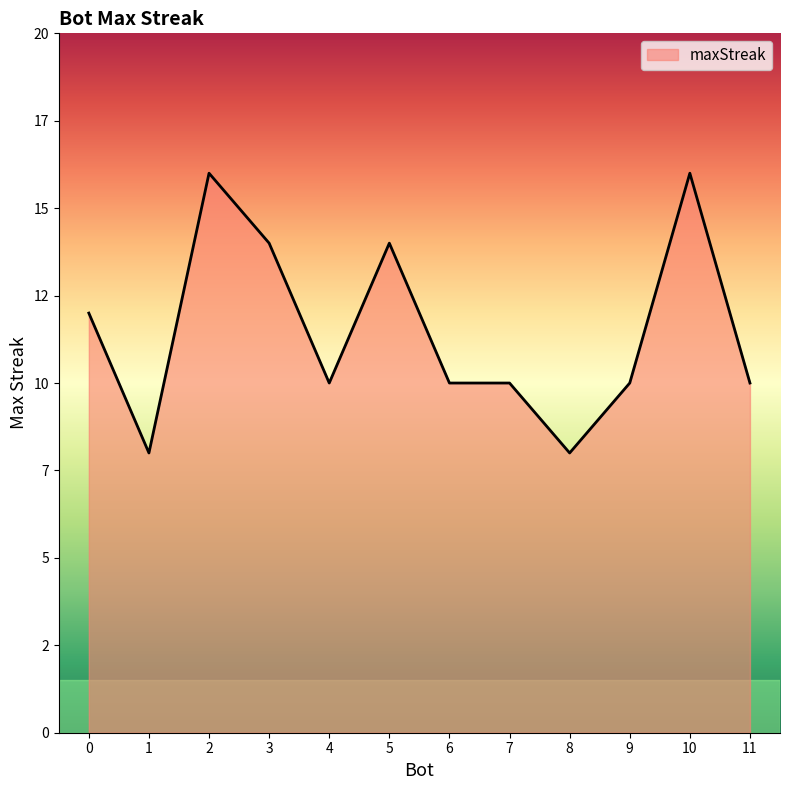

Between 1 and 10, which is larger?

10